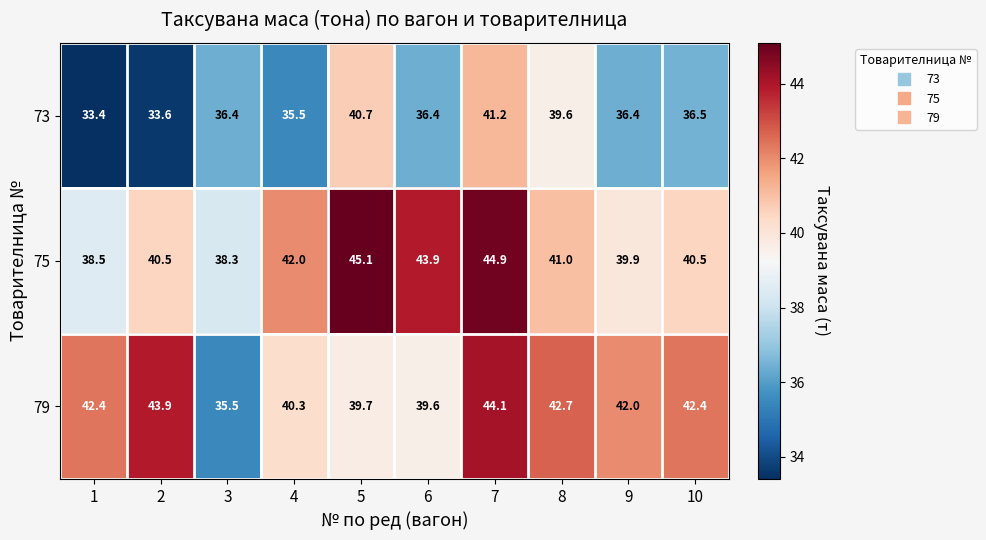

Reading left to right, what are all the values shown in this chart?

73: 33.4	33.6	36.4	35.5	40.7	36.4	41.2	39.6	36.4	36.5
75: 38.5	40.5	38.3	42.0	45.1	43.9	44.9	41.0	39.9	40.5
79: 42.4	43.9	35.5	40.3	39.7	39.6	44.1	42.7	42.0	42.4